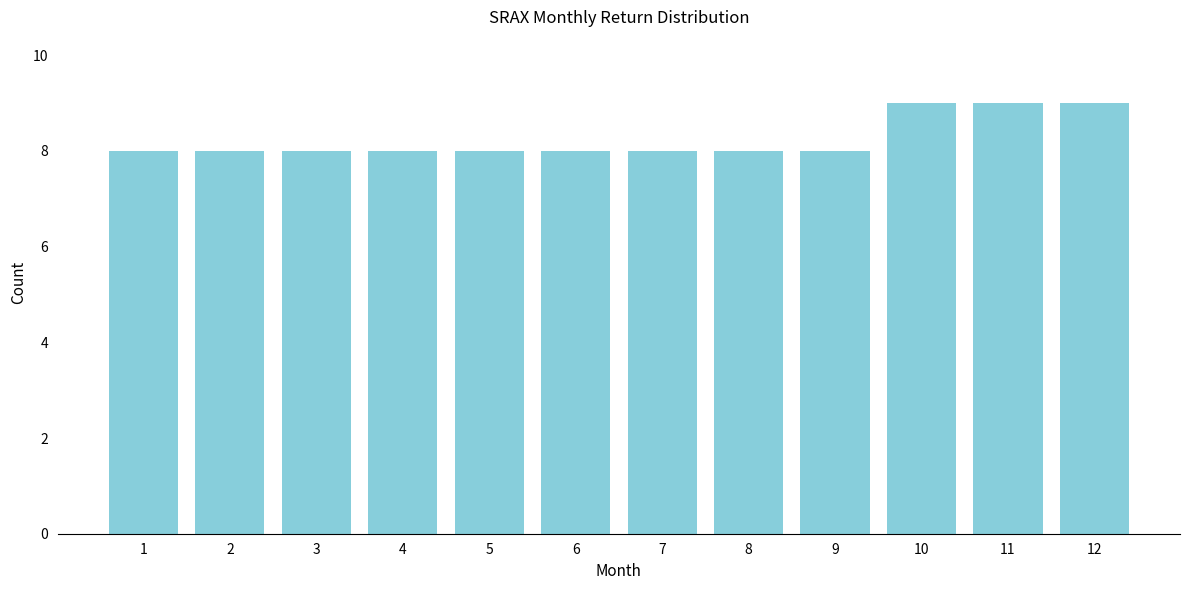

Reading left to right, list all the values displayed in this chart.

1=8	2=8	3=8	4=8	5=8	6=8	7=8	8=8	9=8	10=9	11=9	12=9